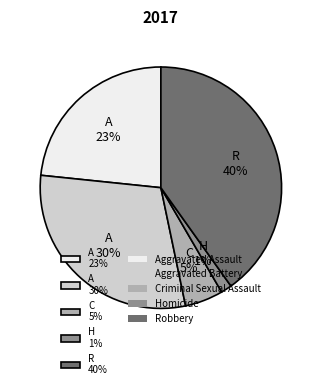

To the nearest percent, what percentage of the pie is C 5%?

5%